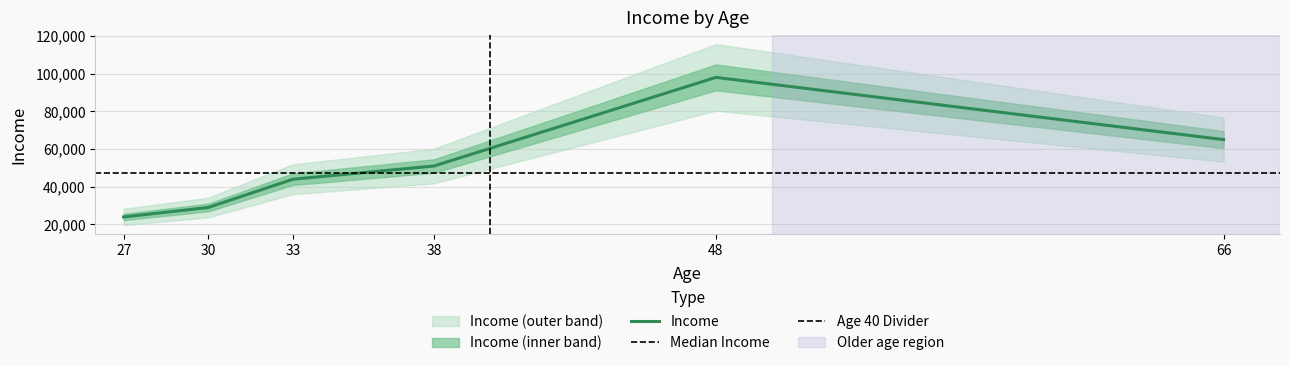

List the labels in order of value, smallest first.

27, 30, 33, 38, 66, 48